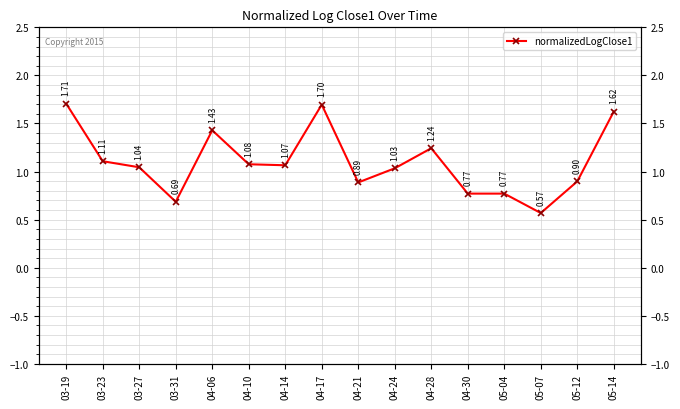

What is the maximum value shown in the chart?

1.7